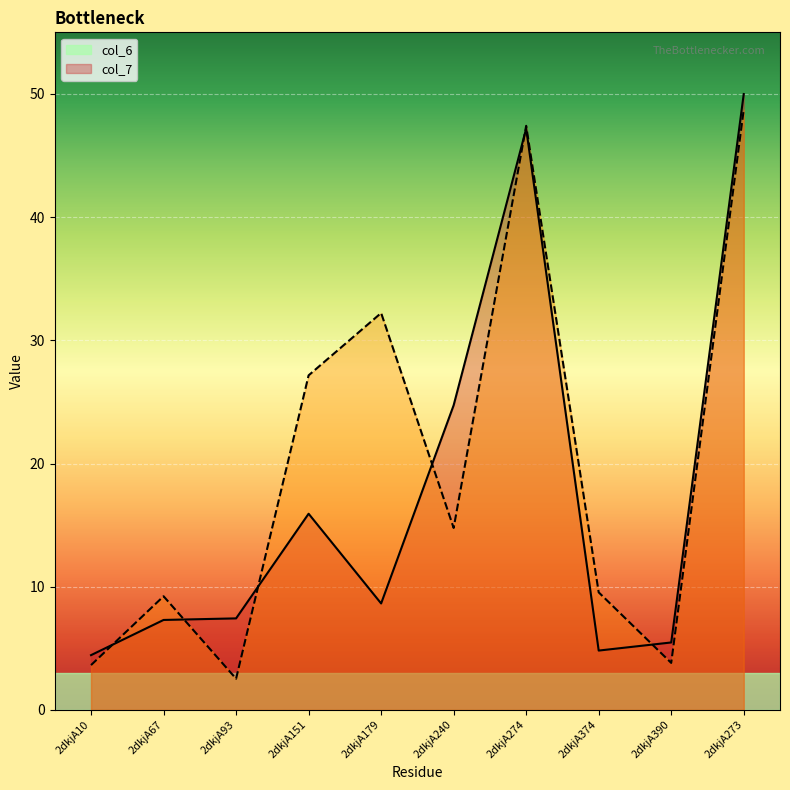

Where does the col_6 series first go above 8?

2dkjA151